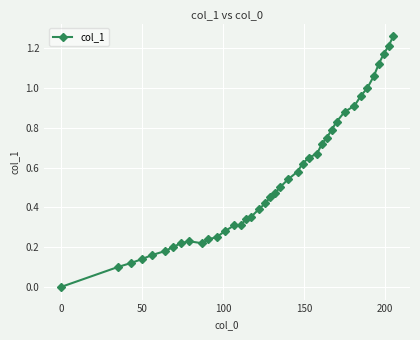

Is this an area chart (filled region under the line)?

No